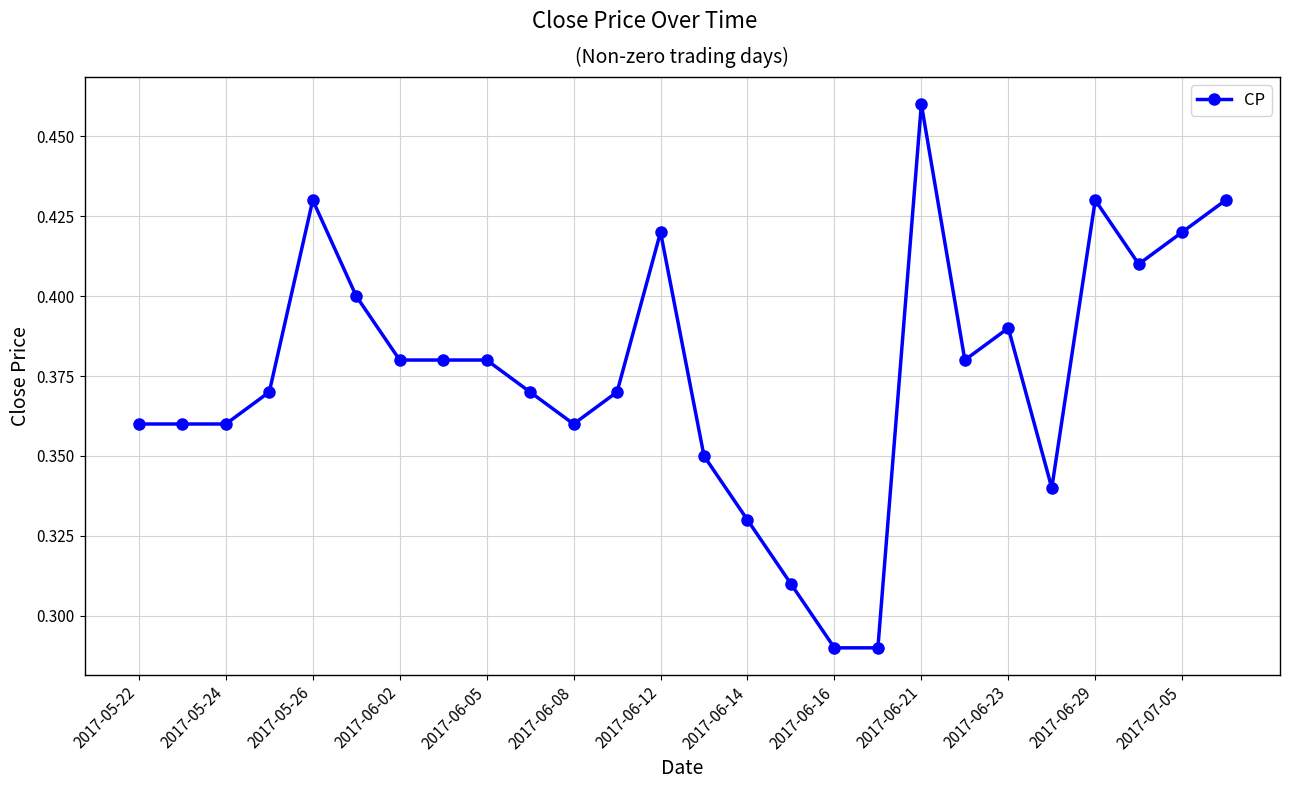

How many values are between 0 and 1?

26